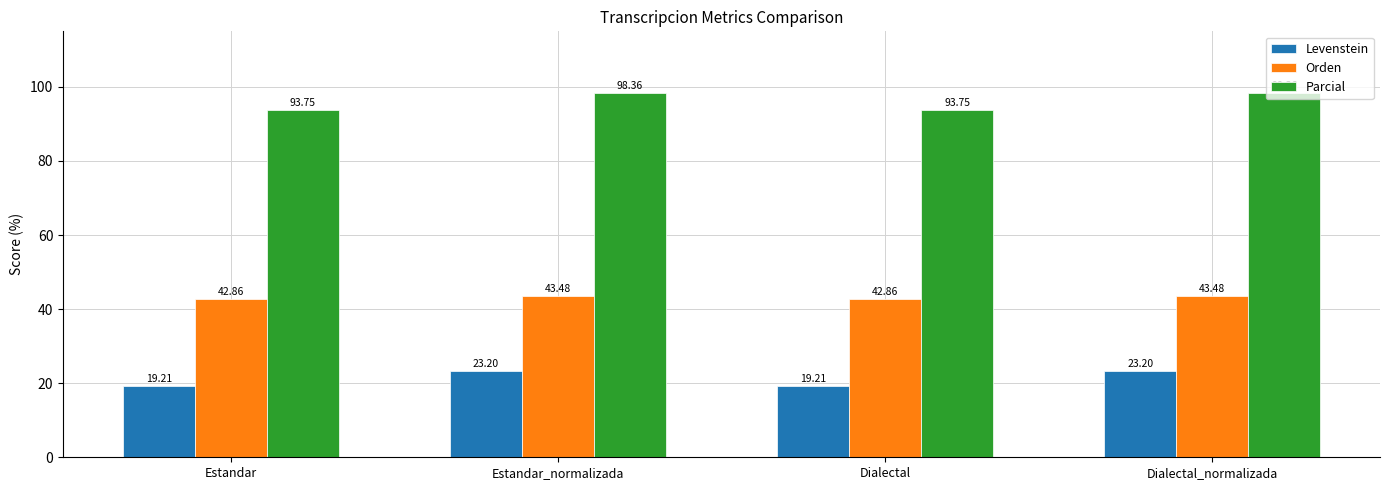

The Parcial series shows 18.9 at Estandar. True or false?

False